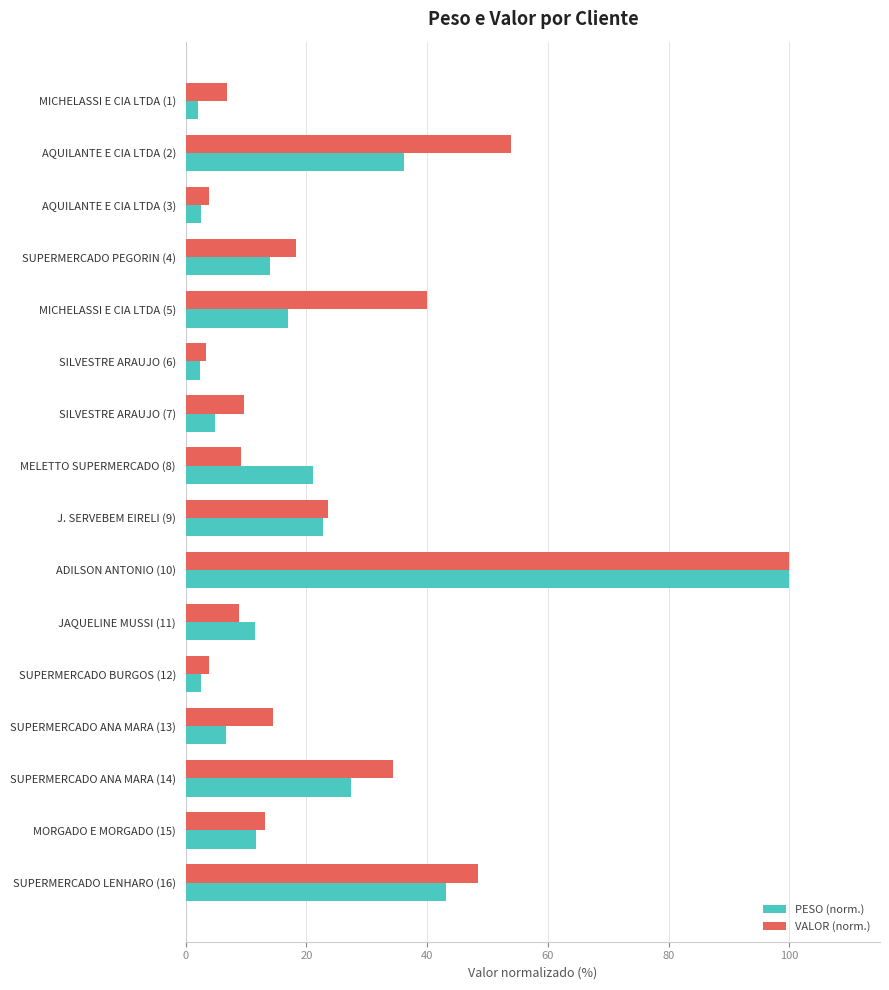

The PESO (norm.) series shows 22.8 at J. SERVEBEM EIRELI (9). True or false?

True